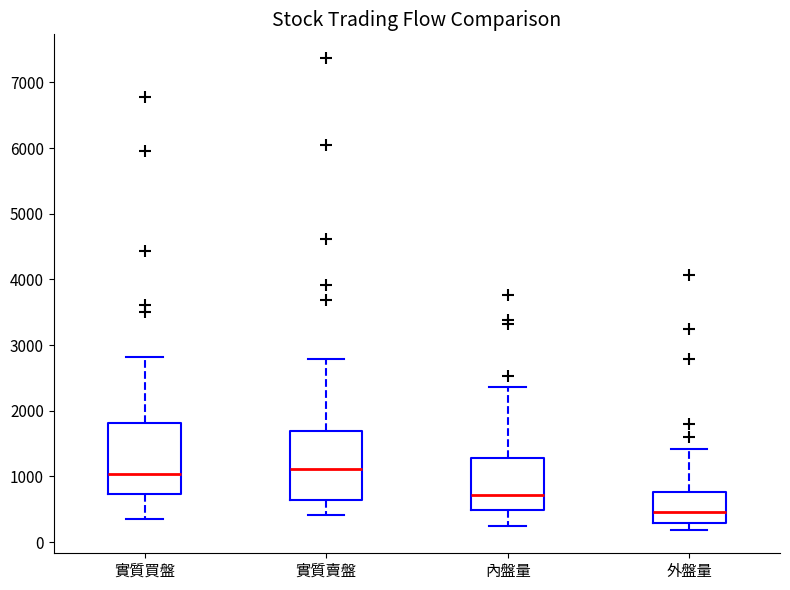

Where does the lower whisker of the box for 實質賣盤 end on the y-axis? The values are not printed on the chart, so give them approximately, as read against the axis.

400